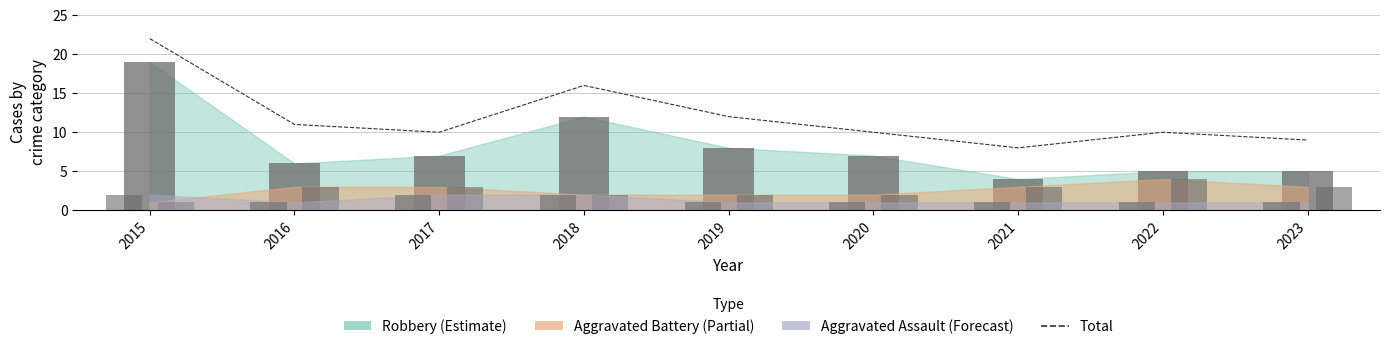

Rank the categories by value from lowest to highest.

2021, 2023, 2017, 2020, 2022, 2016, 2019, 2018, 2015